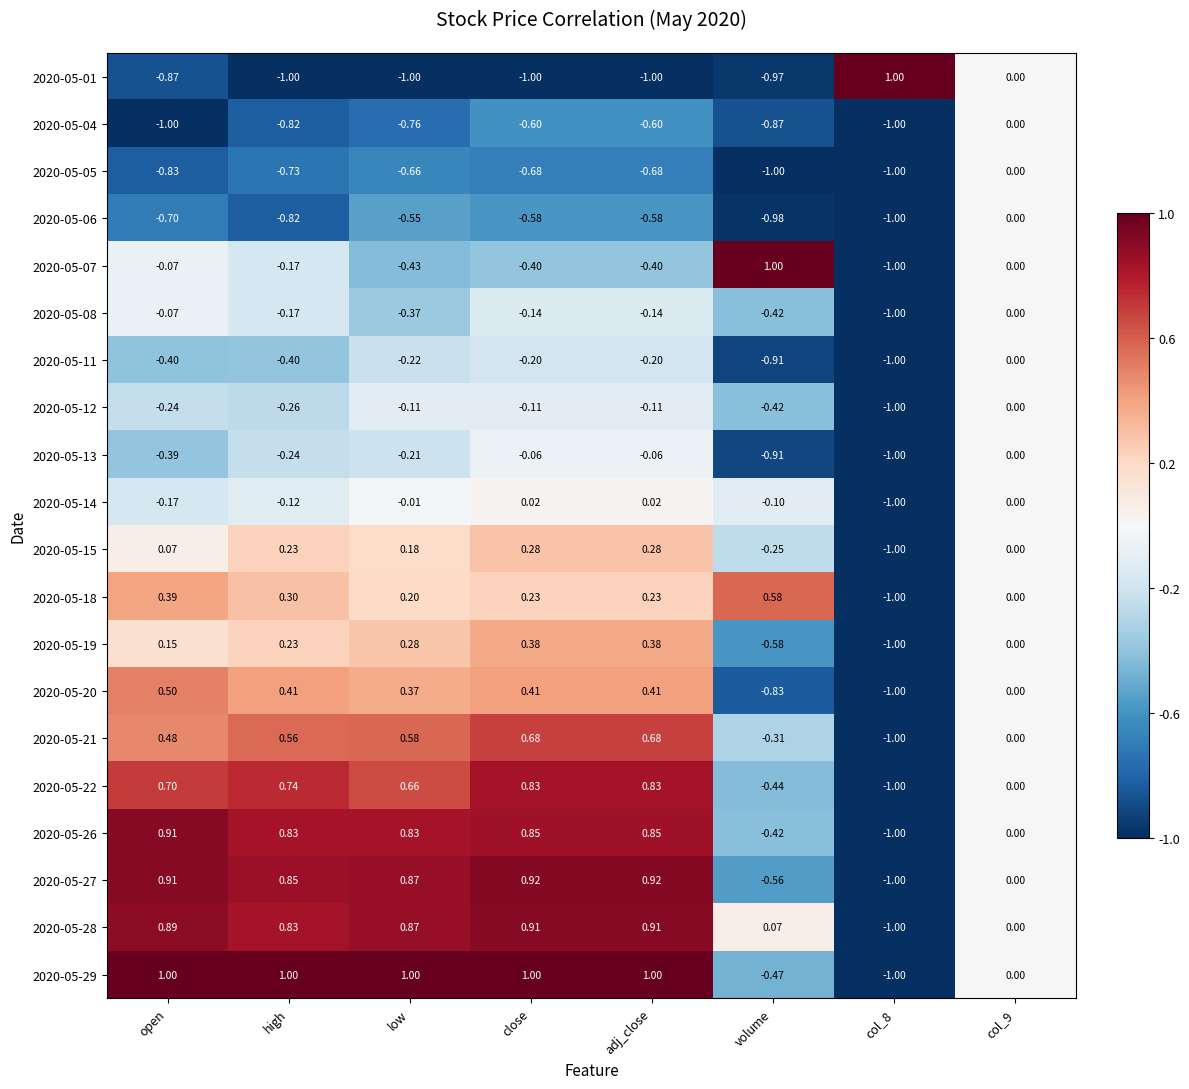

Is the value of 2020-05-18 at close greater than the value of 2020-05-22 at volume?

Yes